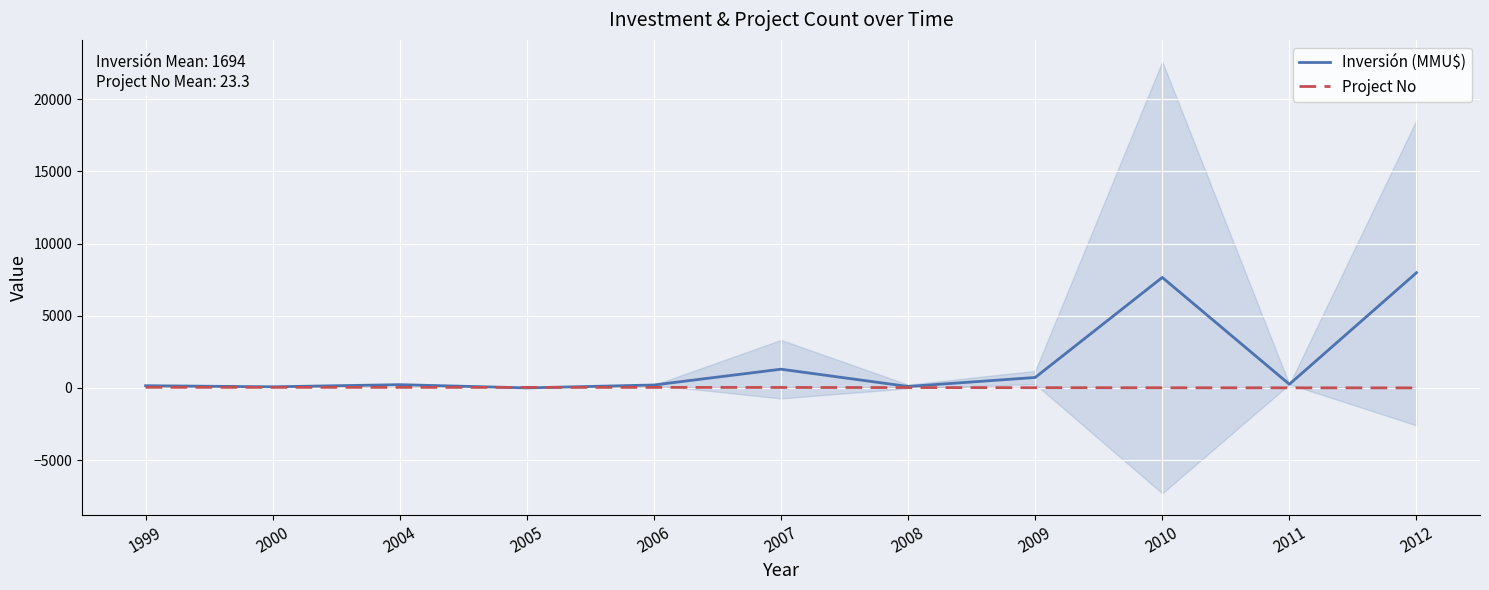

Reading left to right, list all the values displayed in this chart.

Inversión (MMU$): 1999=150.0	2000=75.0	2004=223.0	2005=0.0	2006=200.0	2007=1293.6	2008=97.1	2009=720.0	2010=7650.5	2011=250.0	2012=7975.0
Project No: 1999=38.0	2000=36.5	2004=35.0	2005=34.0	2006=33.0	2007=28.5	2008=21.0	2009=15.0	2010=9.5	2011=4.5	2012=1.8